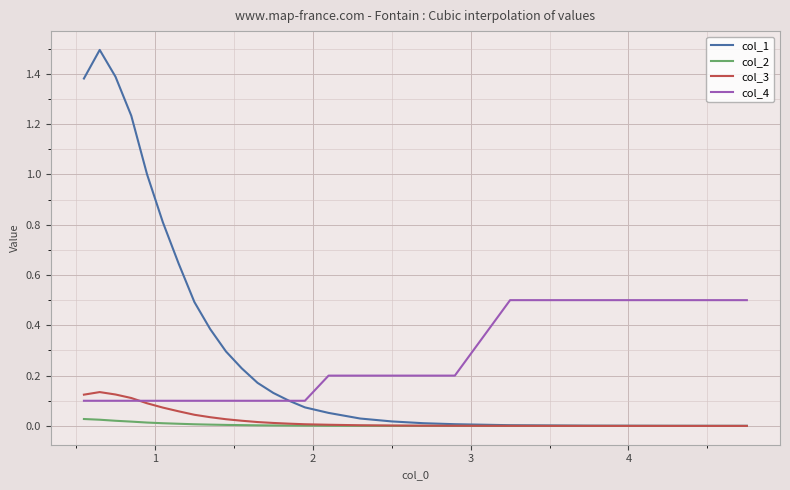

What is the highest value of the col_4 series?

0.5